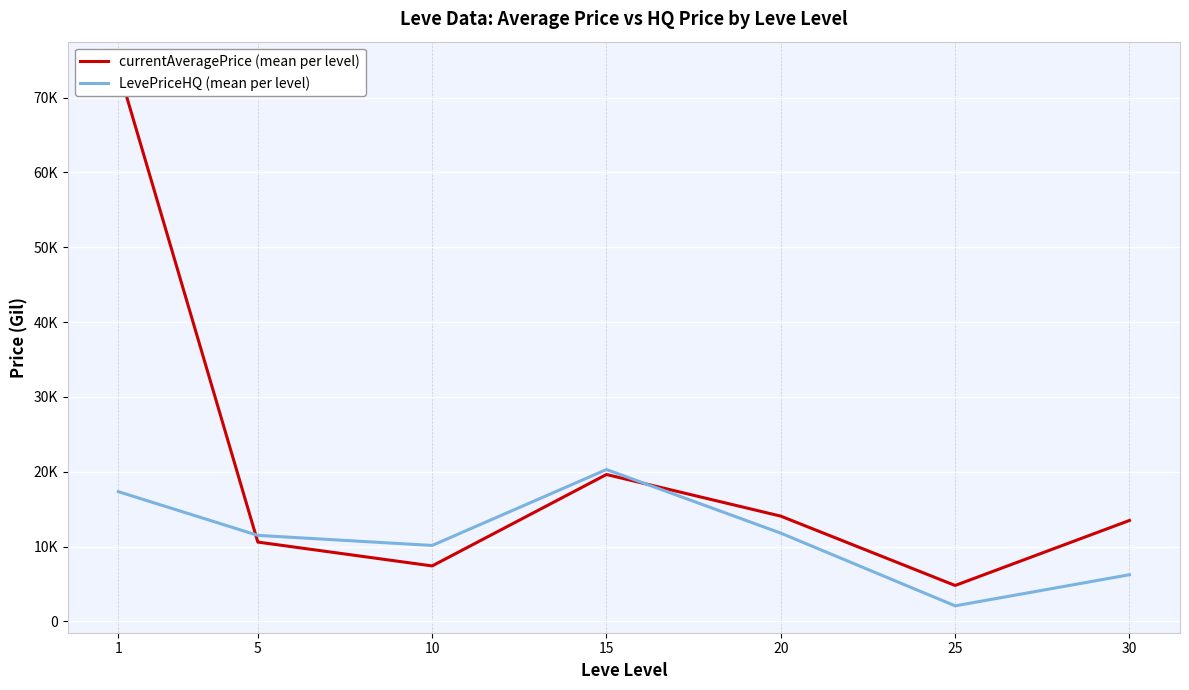

What is the sum of the LevePriceHQ (mean per level) values at 25 and 15?

22393.5